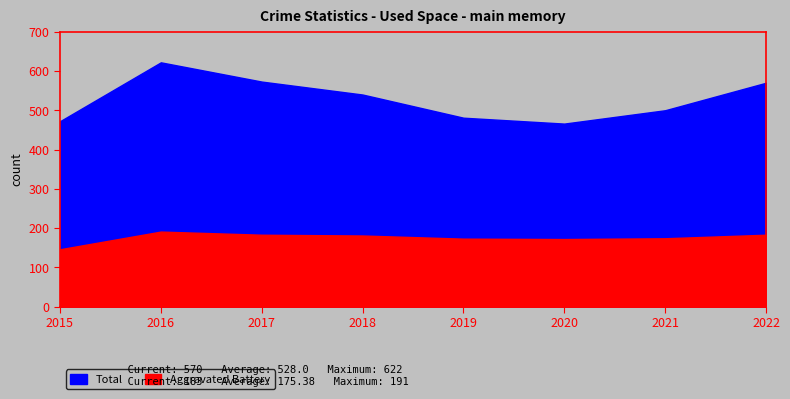

Is the value of Total at 2017 greater than the value of Aggravated Battery at 2017?

Yes